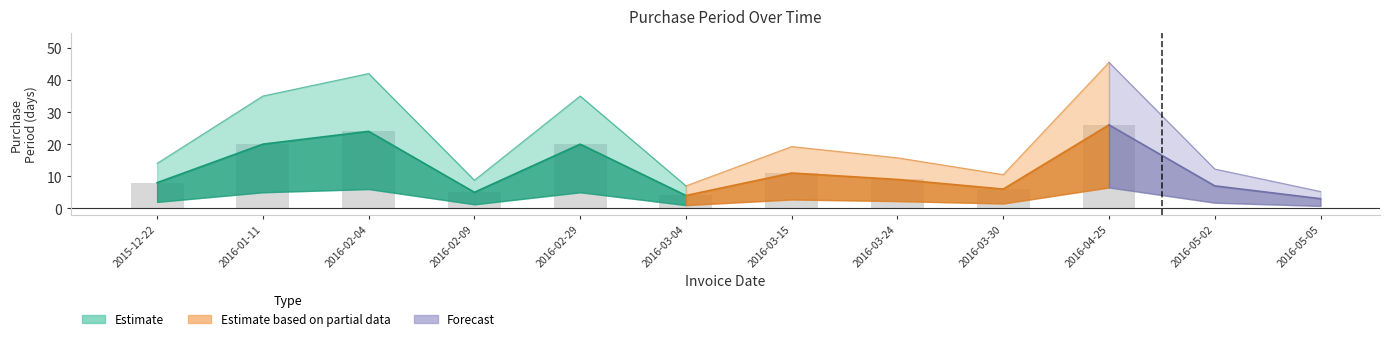

What is the value of the 4th bar from the left?

5